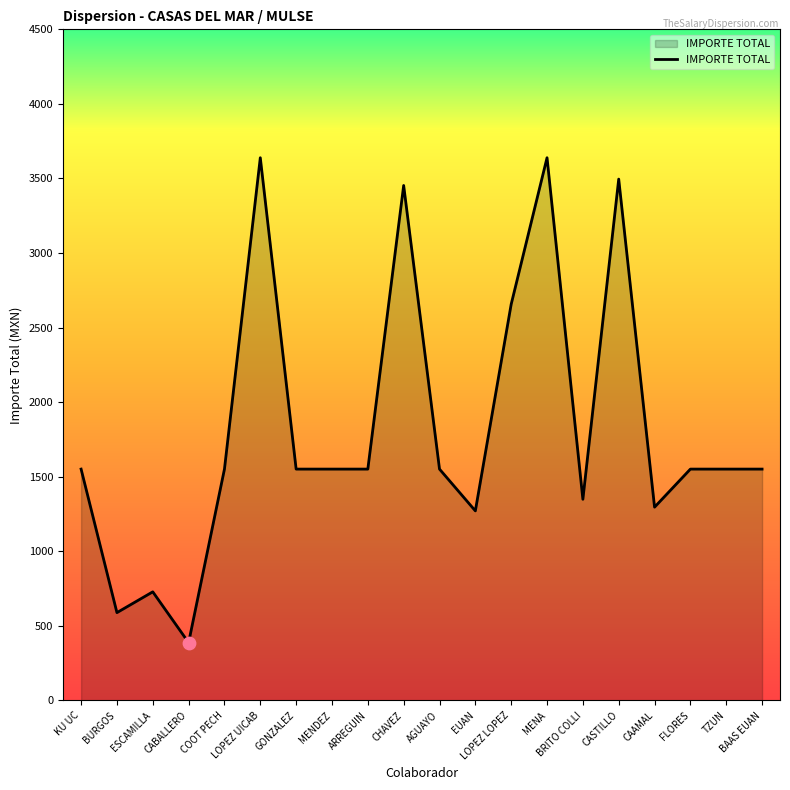

What is the greatest value displayed?

3638.9